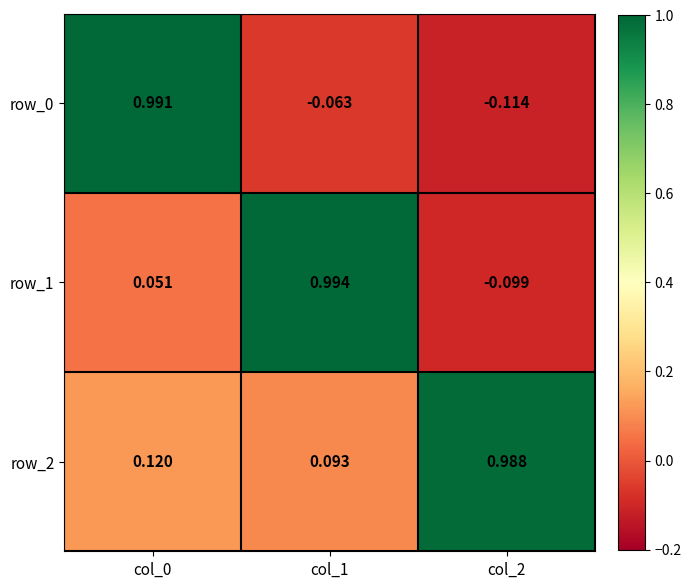

What is the sum of the row_2 values at col_0 and col_2?

1.1